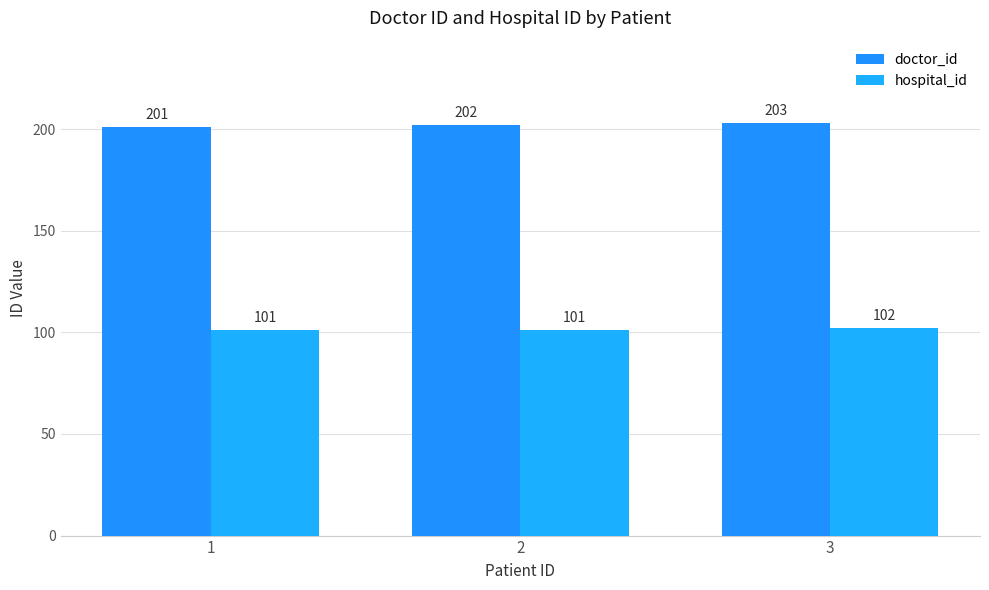

Which label corresponds to the smallest value in the chart?

1